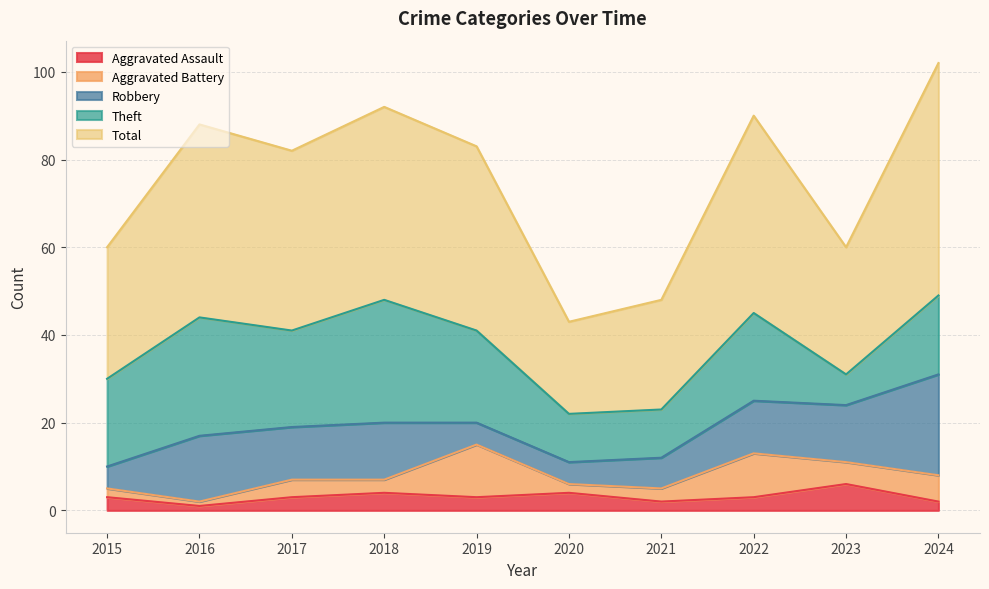

Reading left to right, what are all the values shown in this chart?

Aggravated Assault: 2015=3	2016=1	2017=3	2018=4	2019=3	2020=4	2021=2	2022=3	2023=6	2024=2
Aggravated Battery: 2015=2	2016=1	2017=4	2018=3	2019=12	2020=2	2021=3	2022=10	2023=5	2024=6
Robbery: 2015=5	2016=15	2017=12	2018=13	2019=5	2020=5	2021=7	2022=12	2023=13	2024=23
Theft: 2015=20	2016=27	2017=22	2018=28	2019=21	2020=11	2021=11	2022=20	2023=7	2024=18
Total: 2015=30	2016=44	2017=41	2018=44	2019=42	2020=21	2021=25	2022=45	2023=29	2024=53